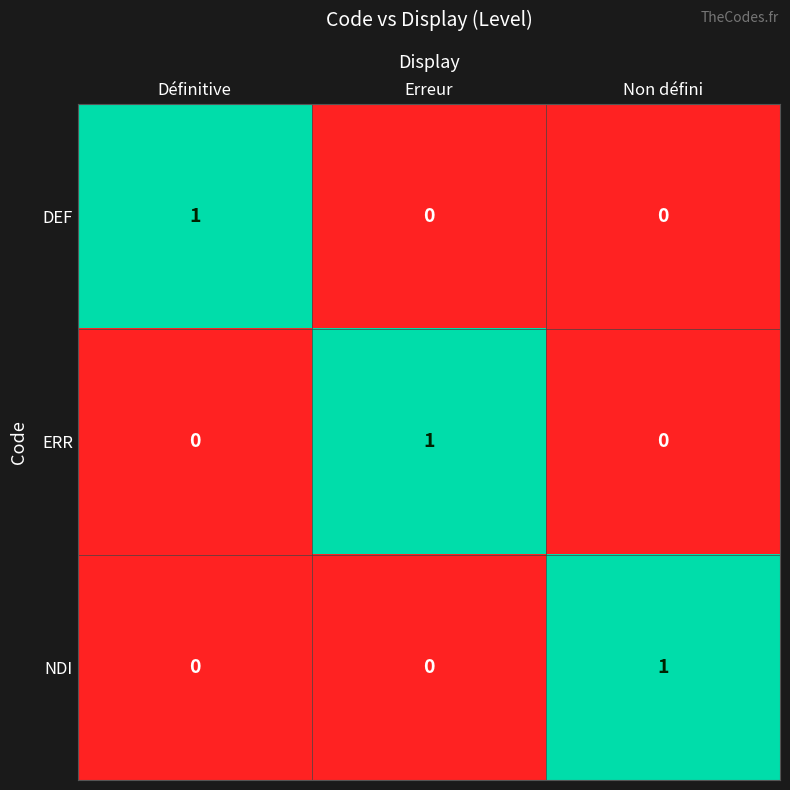

How many ERR values are between 0 and 1?

3